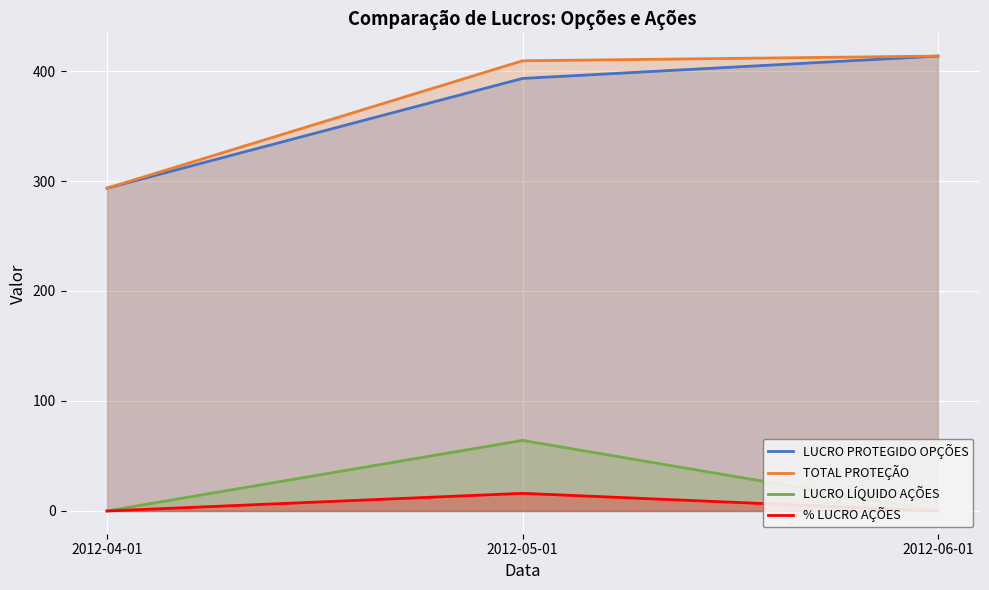

What are all the series names shown in the legend?

LUCRO PROTEGIDO OPÇÕES, TOTAL PROTEÇÃO, LUCRO LÍQUIDO AÇÕES, % LUCRO AÇÕES